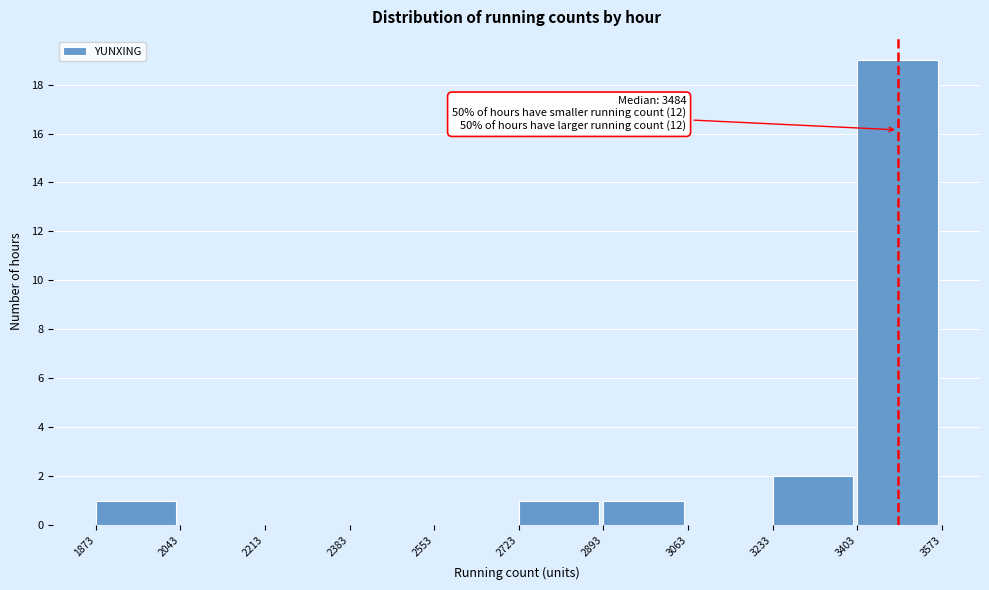

Which range on the x-axis has the tallest bar?

3403 to 3573